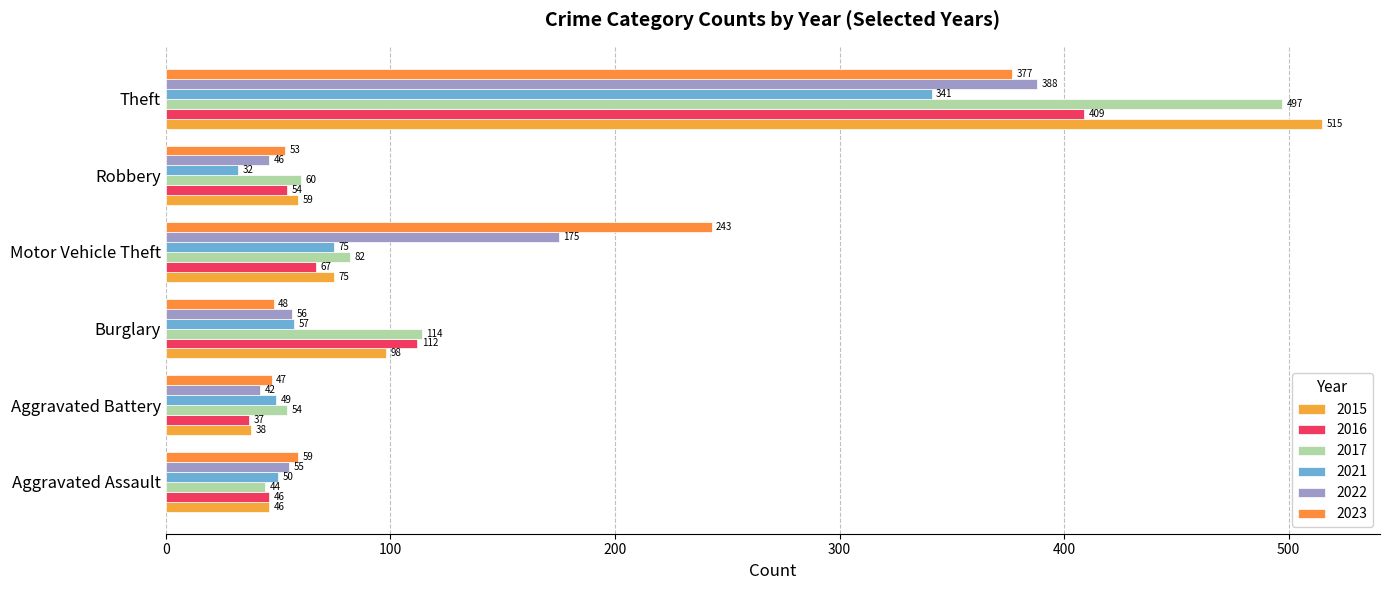

How many categories are shown in the chart?

6